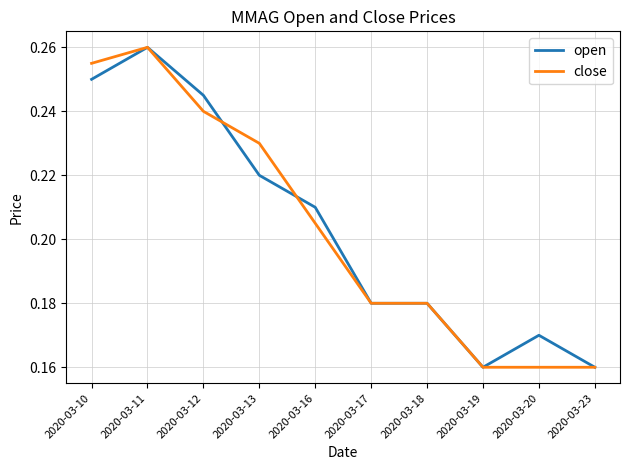

Which series changed the most between 2020-03-13 and 2020-03-16?

close